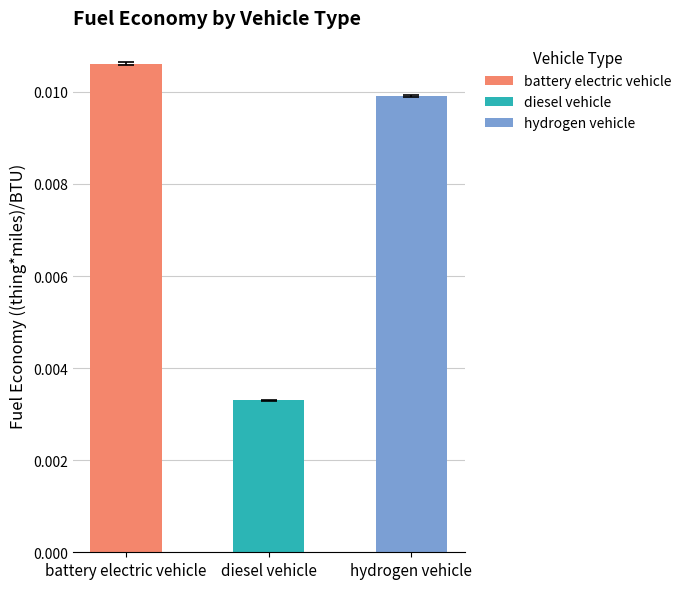

Are the bars horizontal?

No